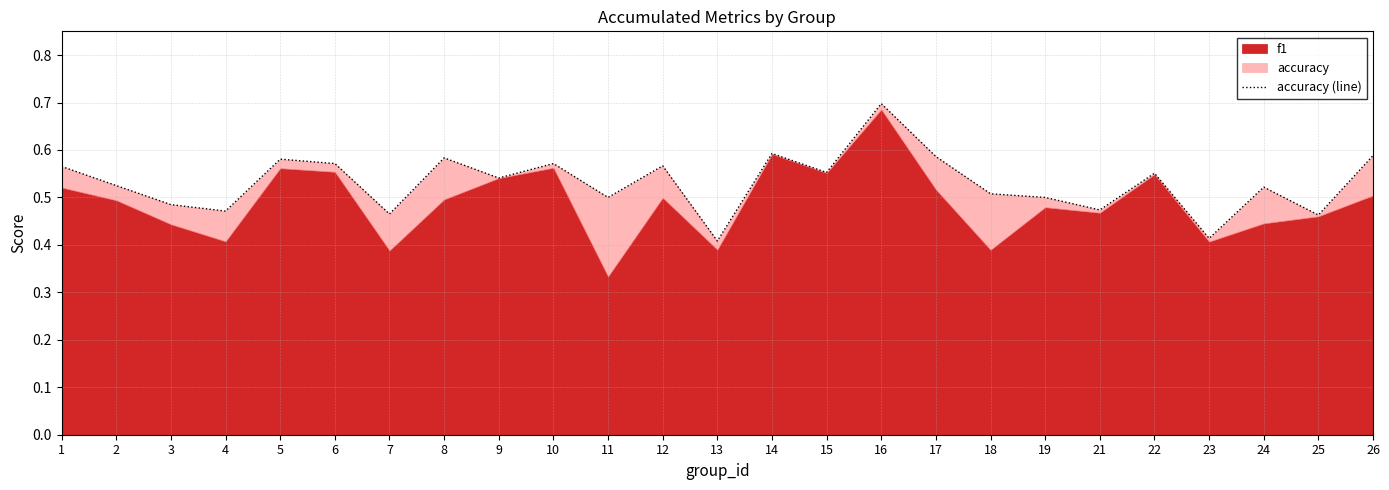

What is the approximate value at 3?

0.5